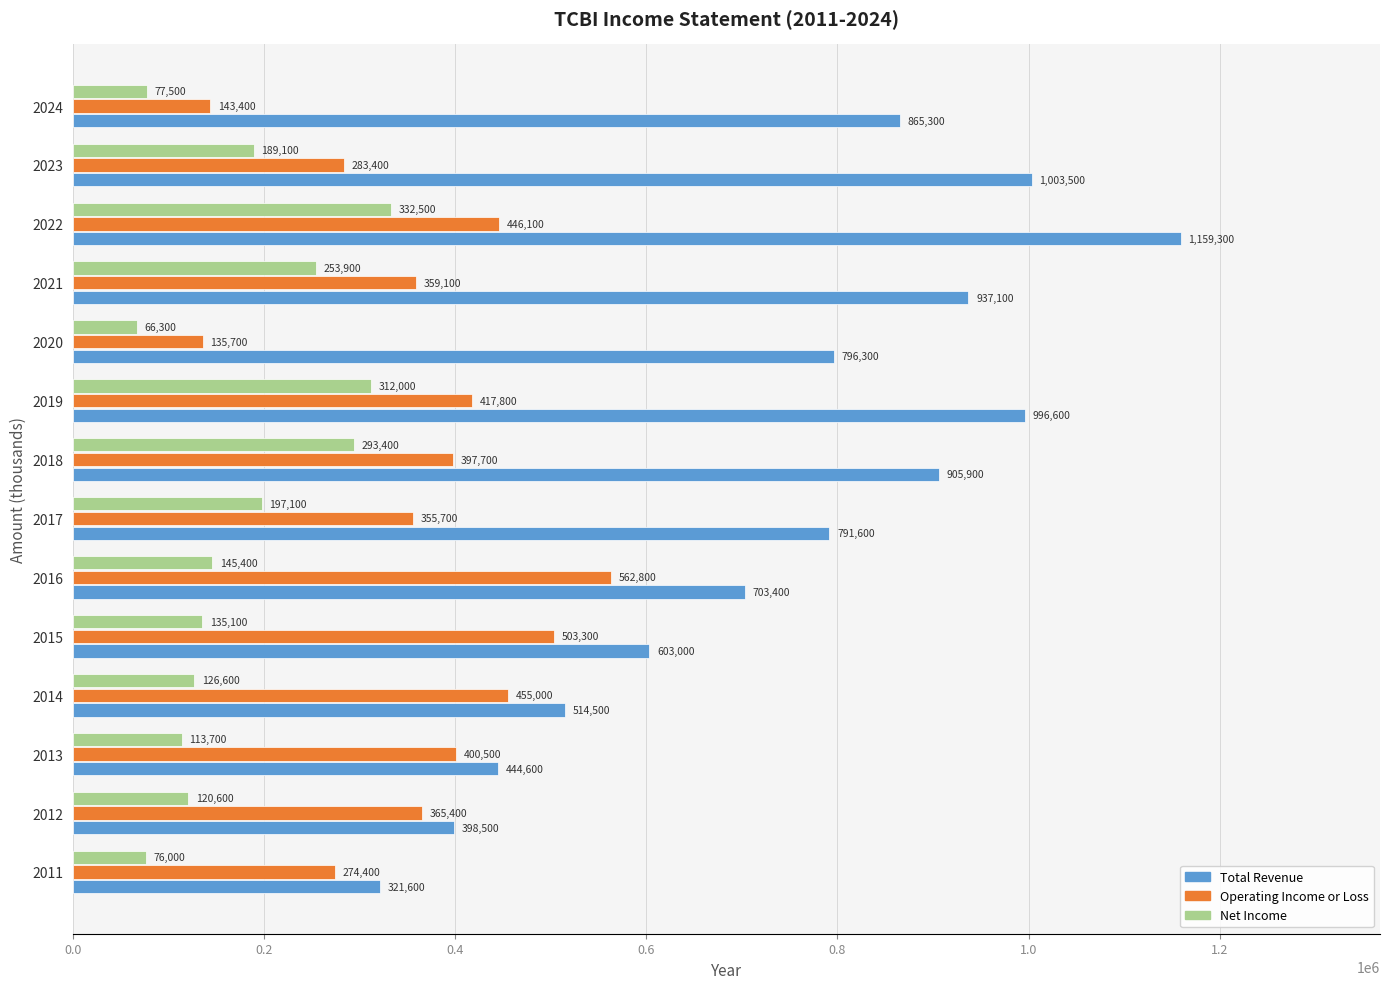

What is the difference between the maximum and minimum values in the Net Income series?

266200